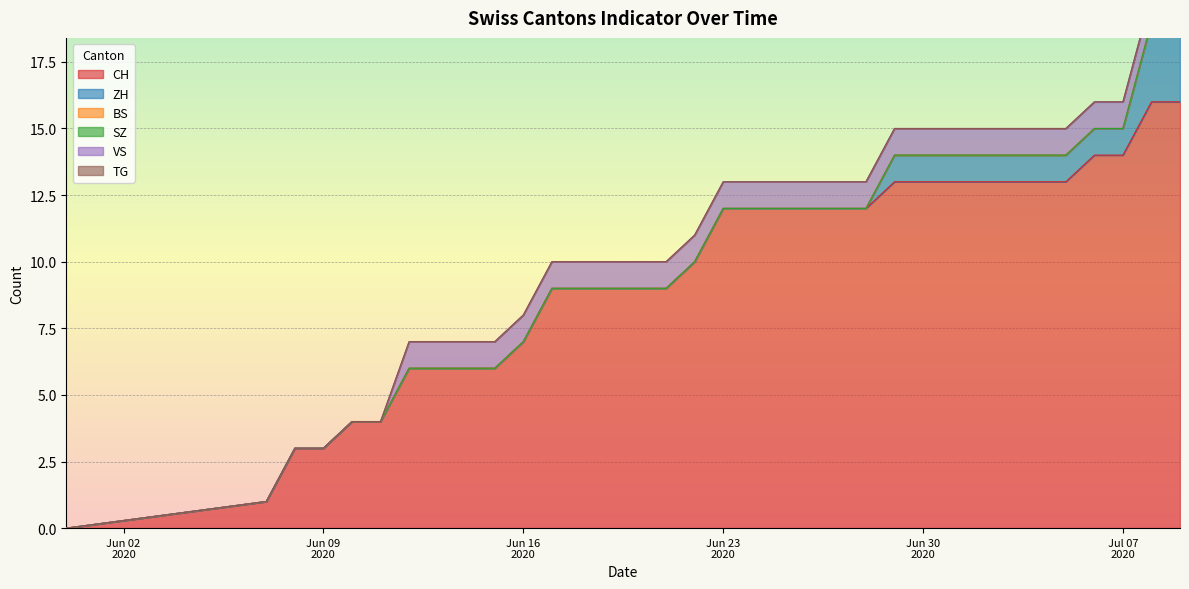

True or false: TG has more than 2 interior local peaks.

False